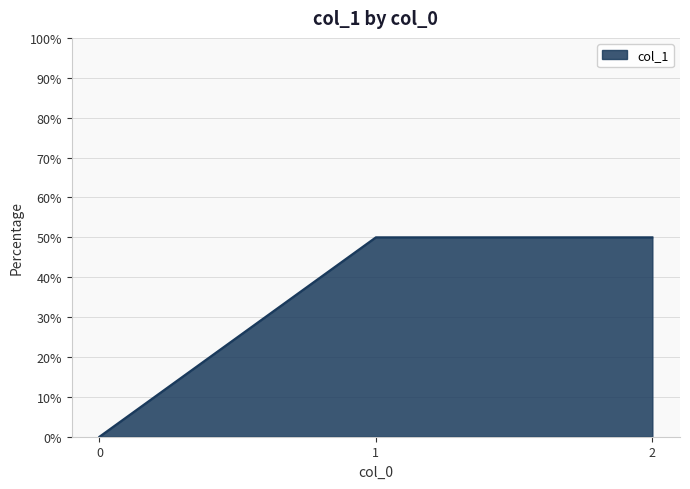

What is the difference between the maximum and minimum values?

50